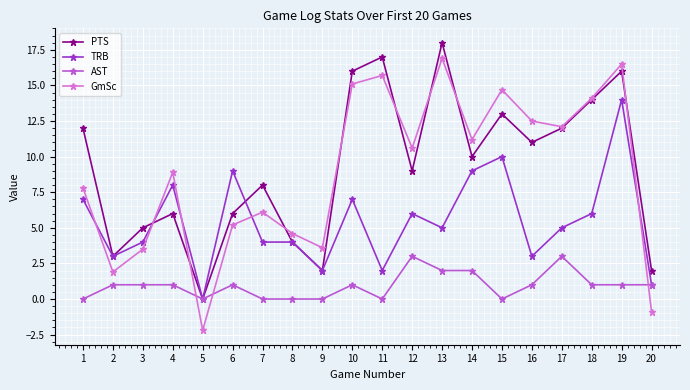

What is the greatest value displayed?

18.0